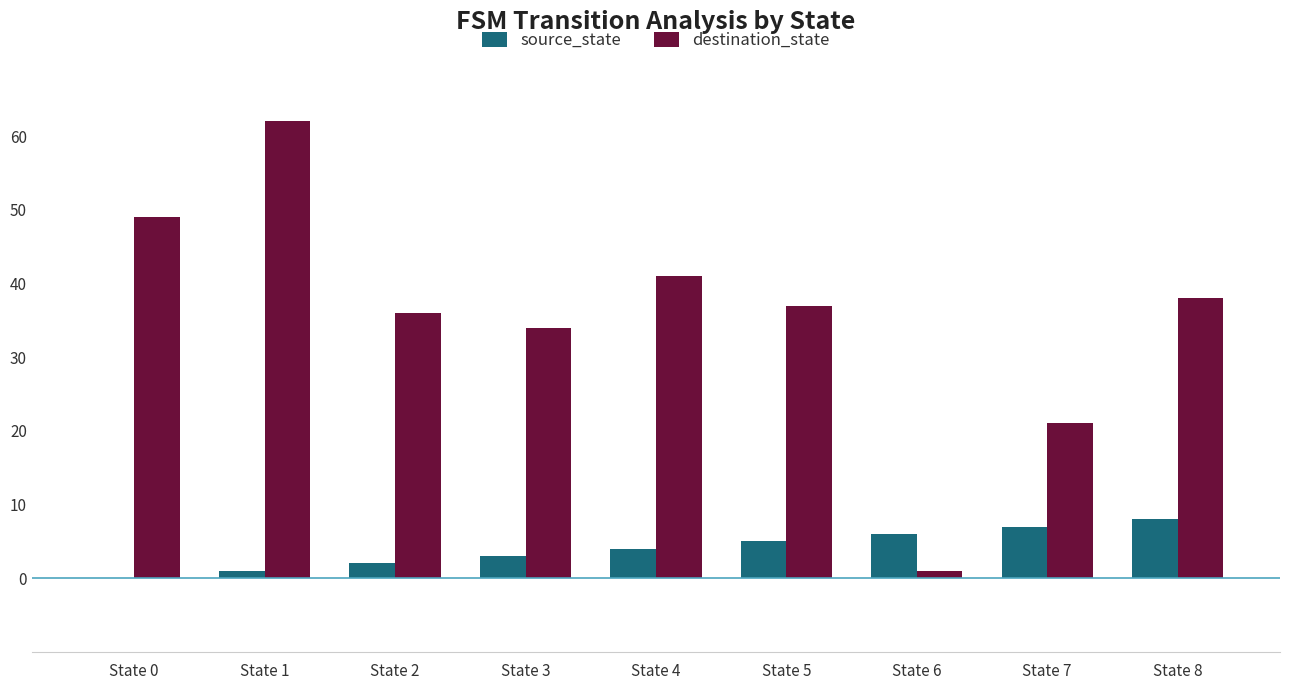

What is the maximum value for destination_state?

62